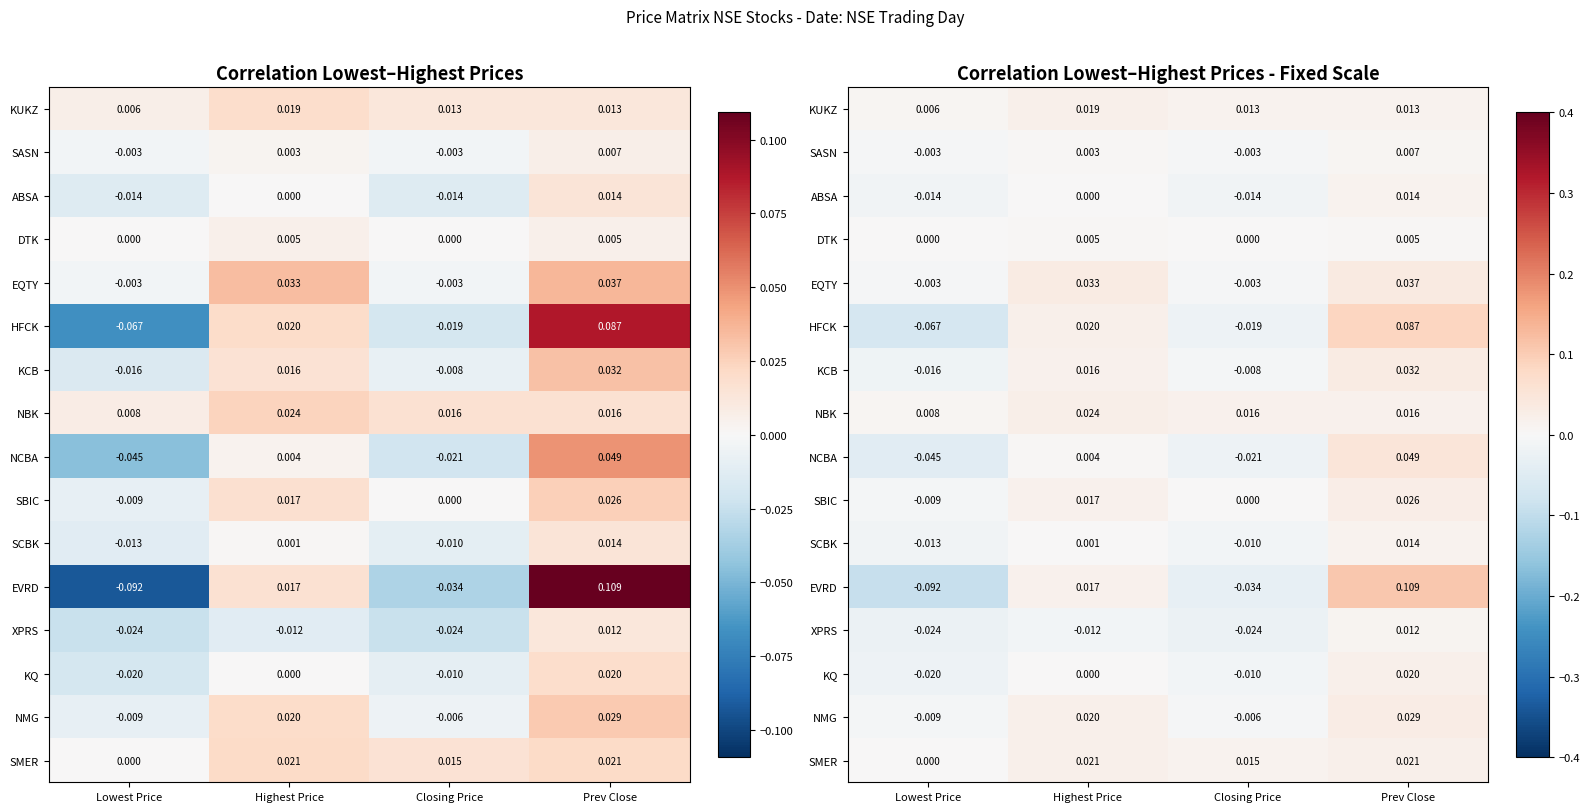

How many values in the DTK series exceed 0?

2